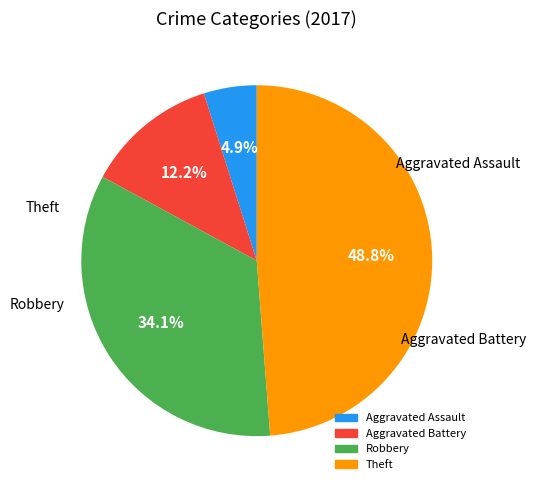

Which has a higher value, Robbery or Theft?

Theft